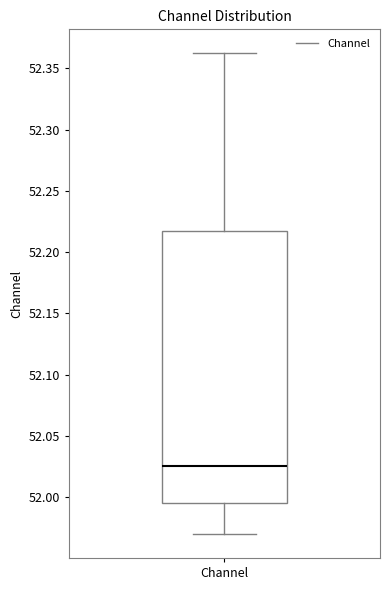

Transcribe this box plot: give where the median line is, the range the box spans, and where the two whiskers end, as read against the y-axis. The values are not printed on the chart, so give them approximately, as read against the axis.

median 52.025, box 51.995 to 52.215, whiskers 51.970 to 52.360